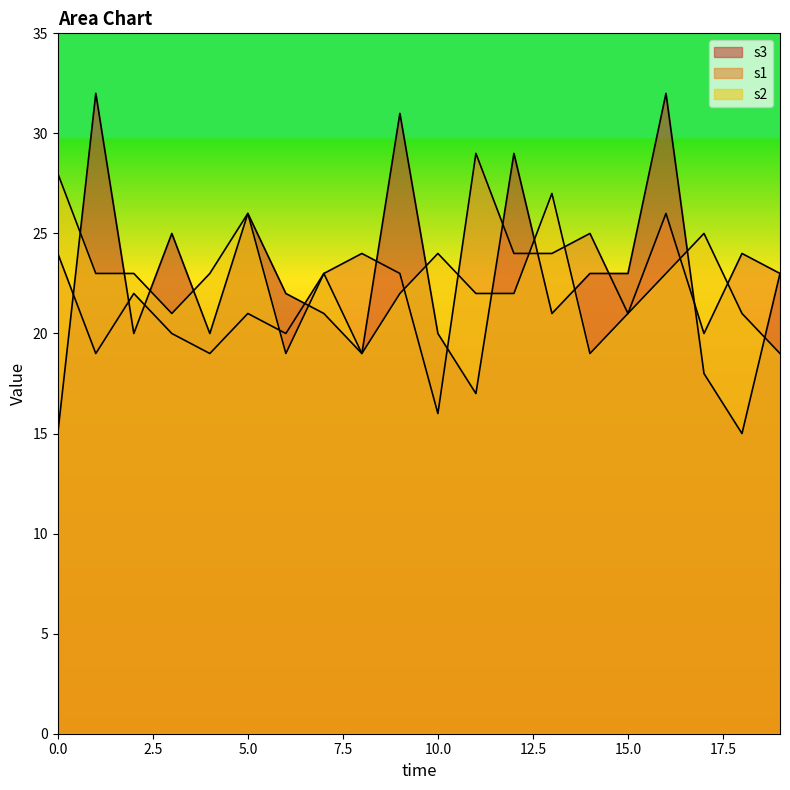

Is it true that s1 equals 16 at 10?

True